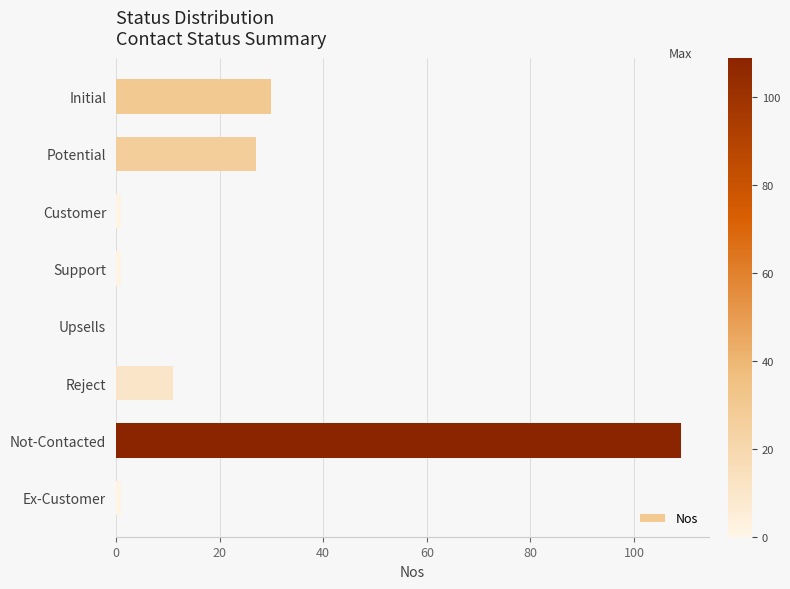

What is the change in value from Potential to Reject?

-16